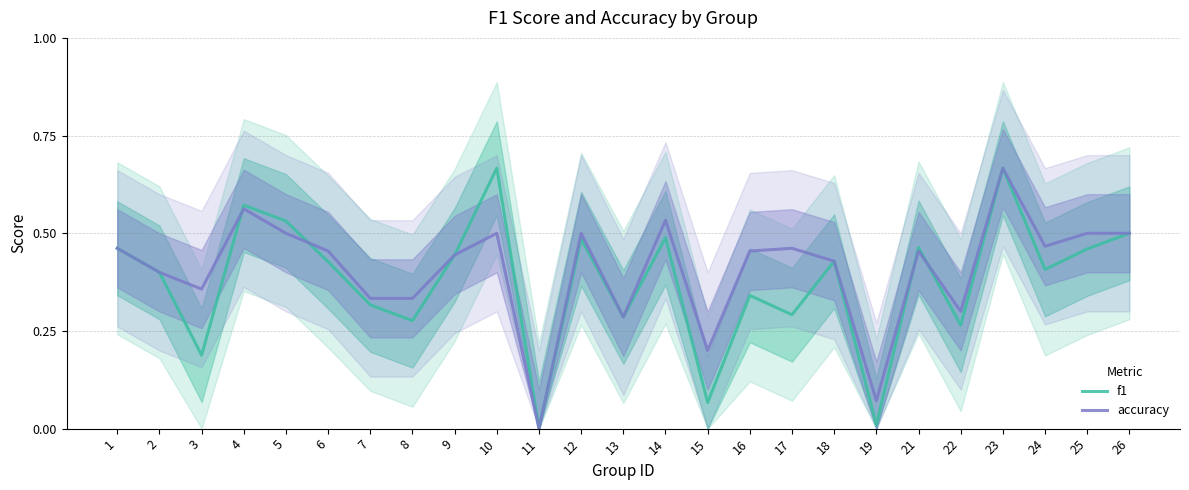

Between 16 and 17, which is larger?

16